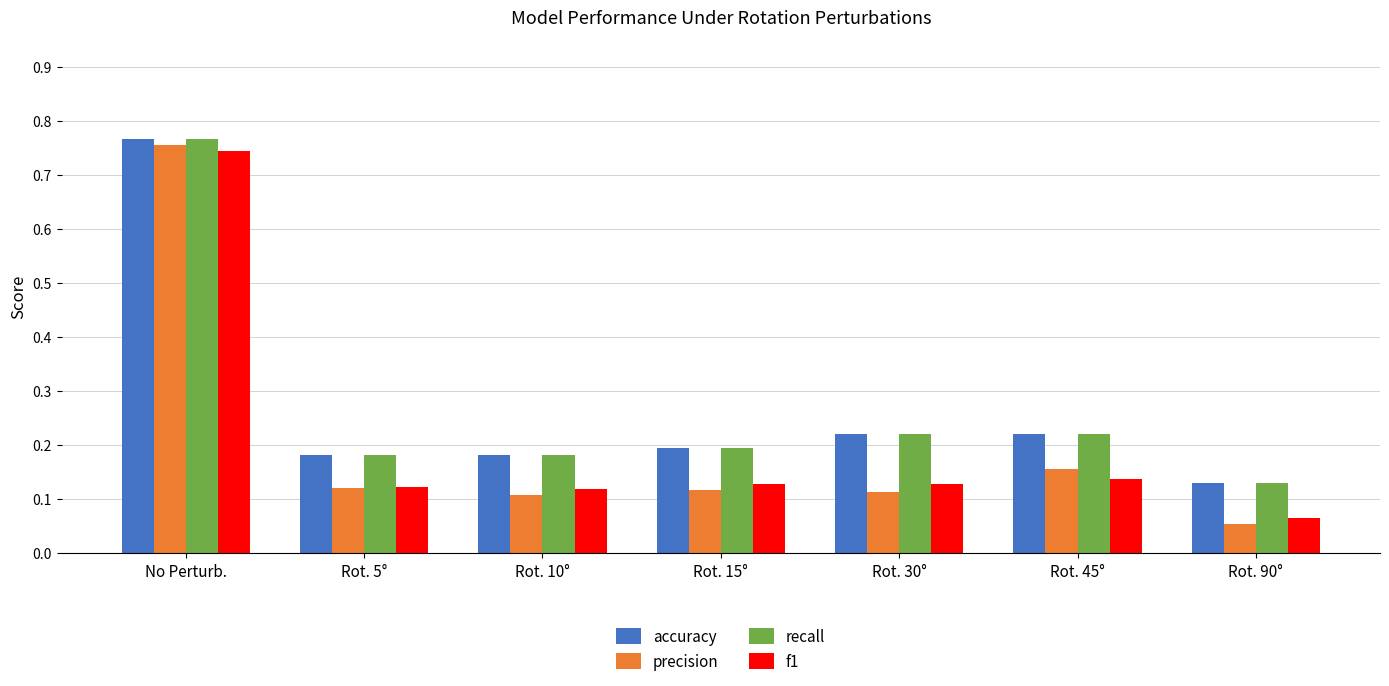

The value of precision at Rot. 30° is 0.0. True or false?

False